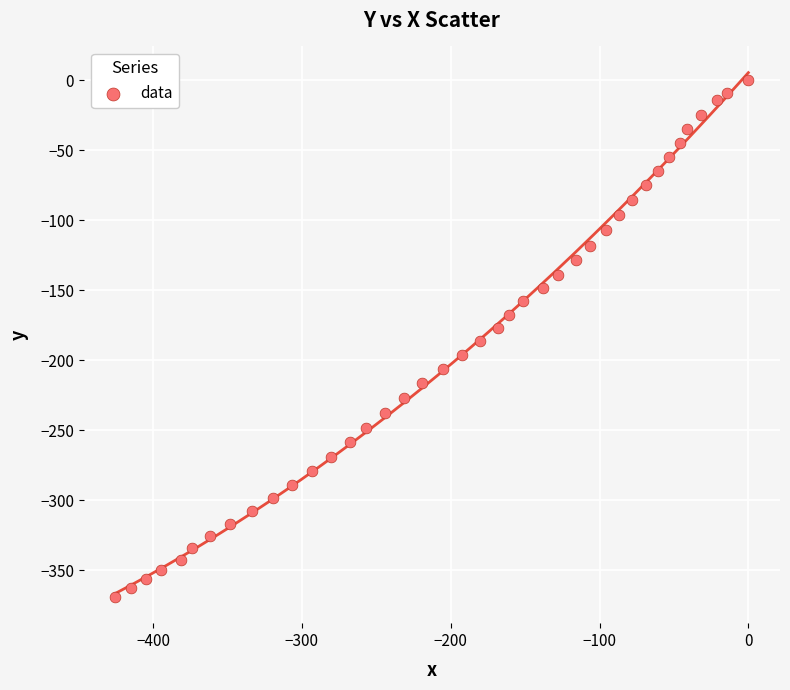

What is the range of Y values (max minus min)?

369.1